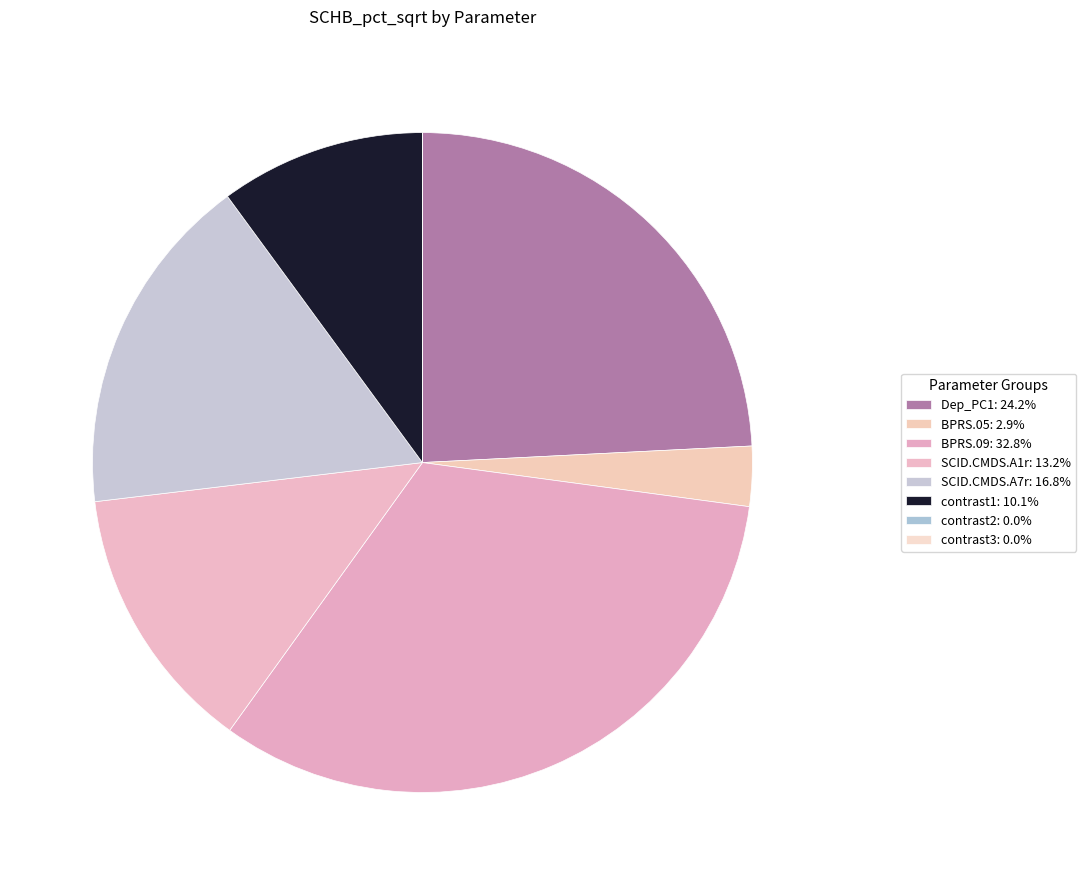

Which category has the smallest portion of the pie?

contrast3